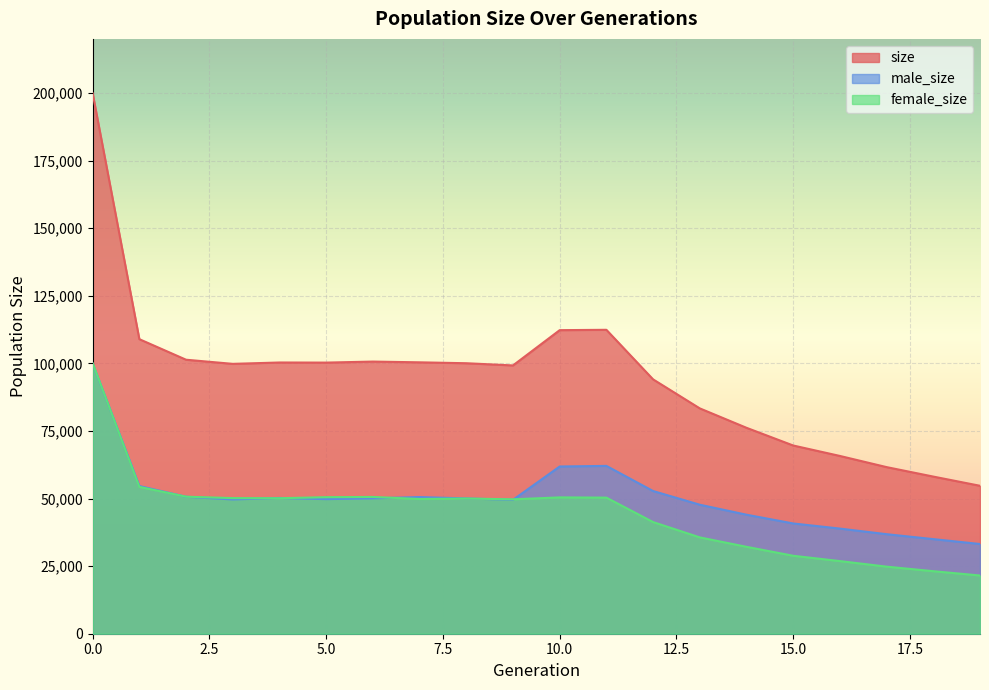

Is the value of male_size at 3 greater than the value of size at 1?

No